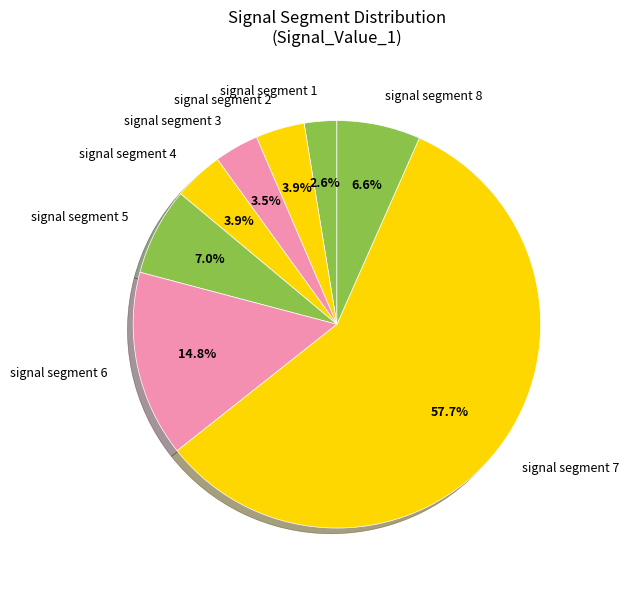

What percentage is NOT represented by signal segment 2?

96.1%